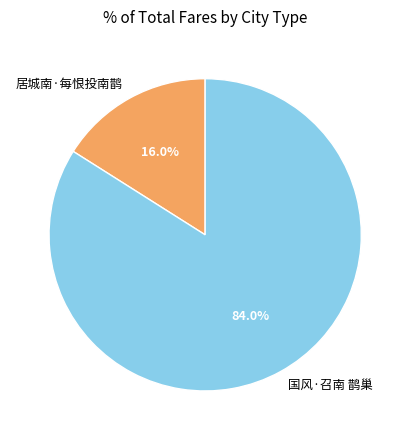

Which slice represents more than half of the pie?

国风·召南 鹊巢